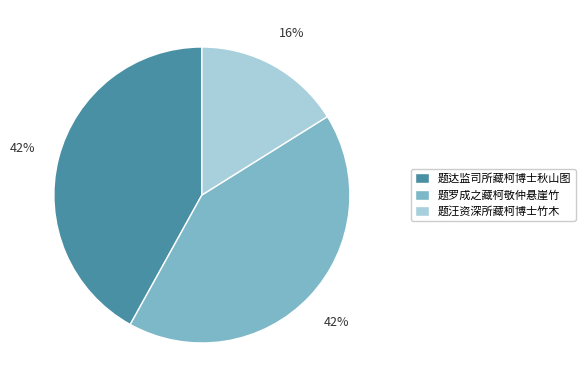

What is the ratio of the value at 题罗成之藏柯敬仲悬崖竹 to the value at 题达监司所藏柯博士秋山图?

1.0